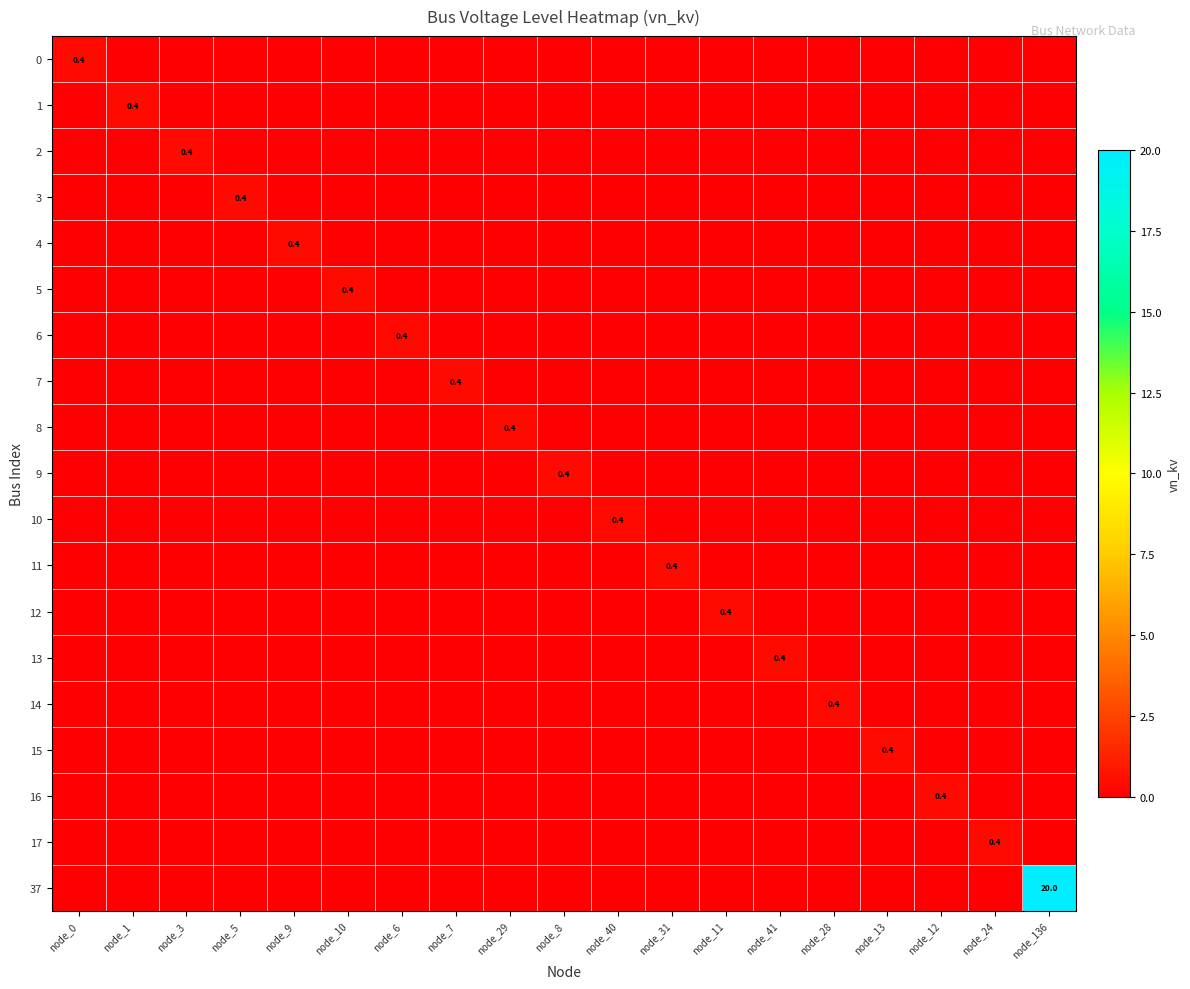

At which category is the sum across all series the highest?

node_136